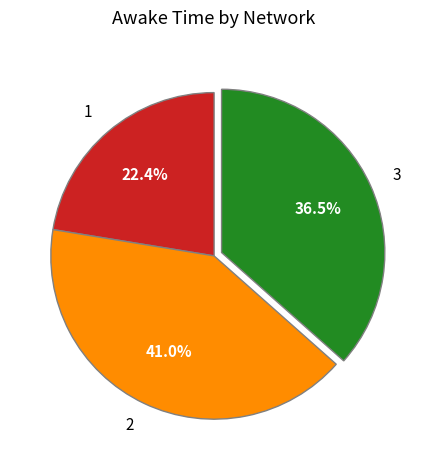

Rank the categories by value from highest to lowest.

2, 3, 1